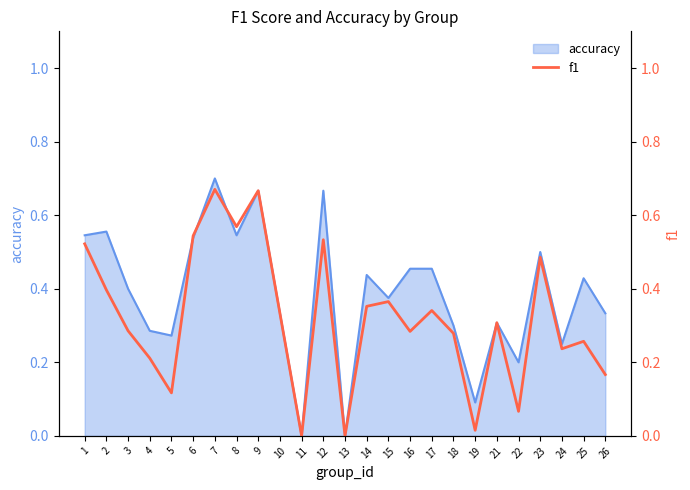

The chart shows a value of 0.1 at 5. True or false?

True